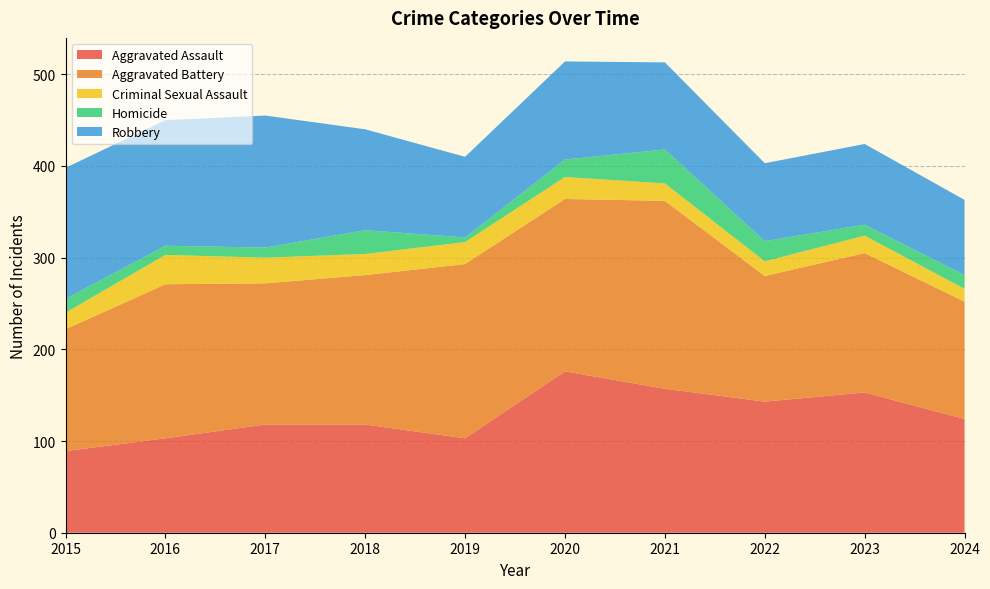

Reading left to right, list all the values displayed in this chart.

Aggravated Assault: 89	103	118	118	103	176	157	143	153	124
Aggravated Battery: 133	168	154	163	190	188	205	137	152	128
Criminal Sexual Assault: 18	32	28	23	24	24	19	16	19	14
Homicide: 15	10	11	26	5	19	37	22	12	15
Robbery: 143	137	144	110	88	107	95	85	88	82